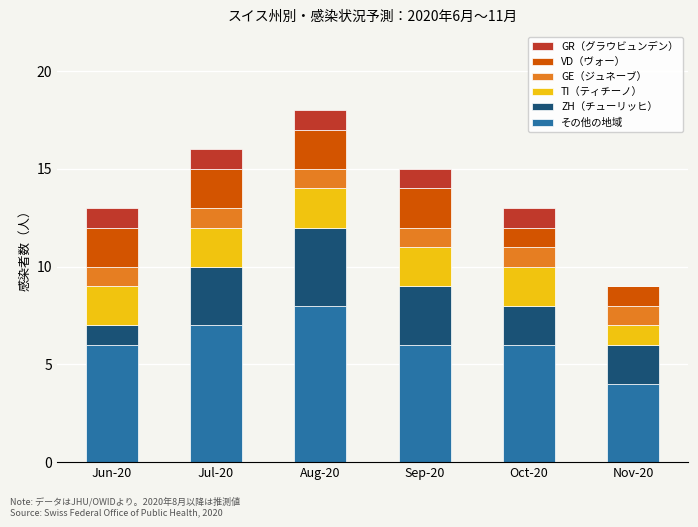

What is the total value across all series at Nov-20?

9